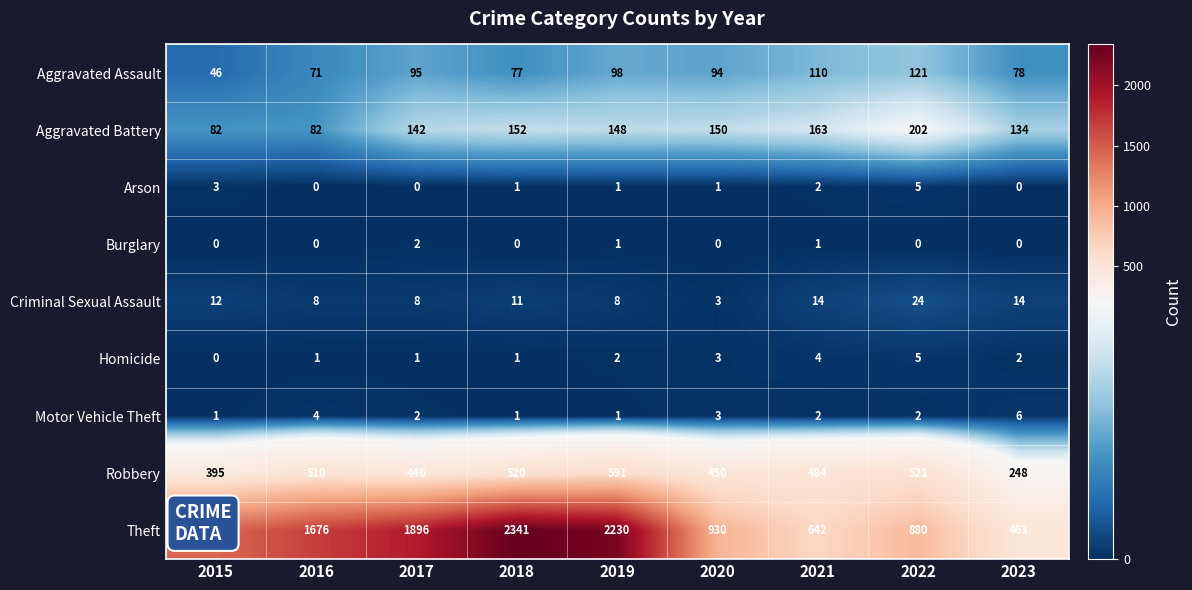

What is the total value across all series at 2018?

3104